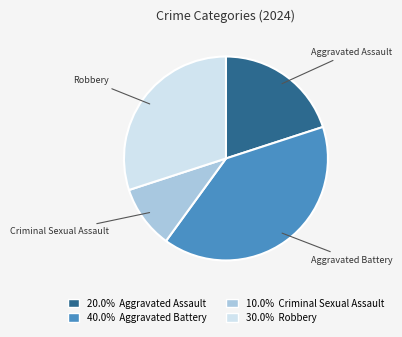

Approximately how many times larger is the value at Criminal Sexual Assault compared to Robbery?

0.3